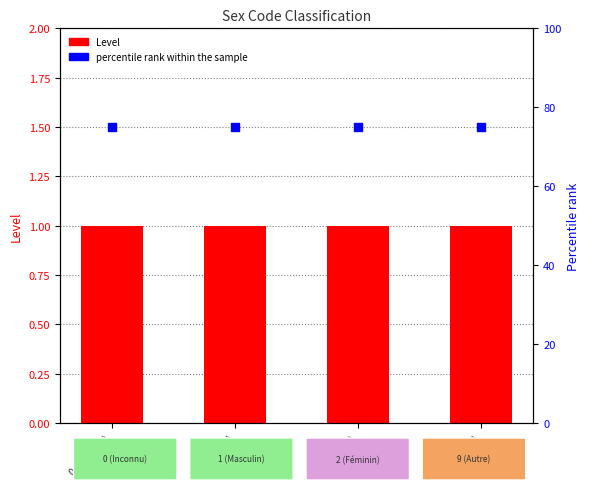

Which series contains the lowest Y value?

Level